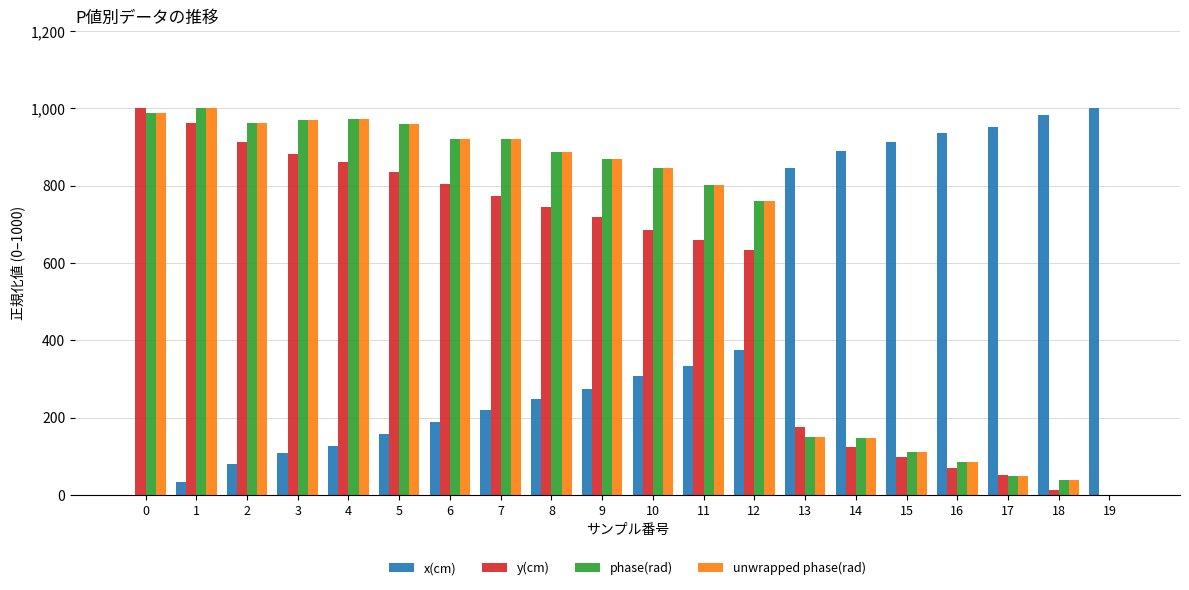

Is the value of unwrapped phase(rad) at 11 greater than the value of x(cm) at 3?

Yes